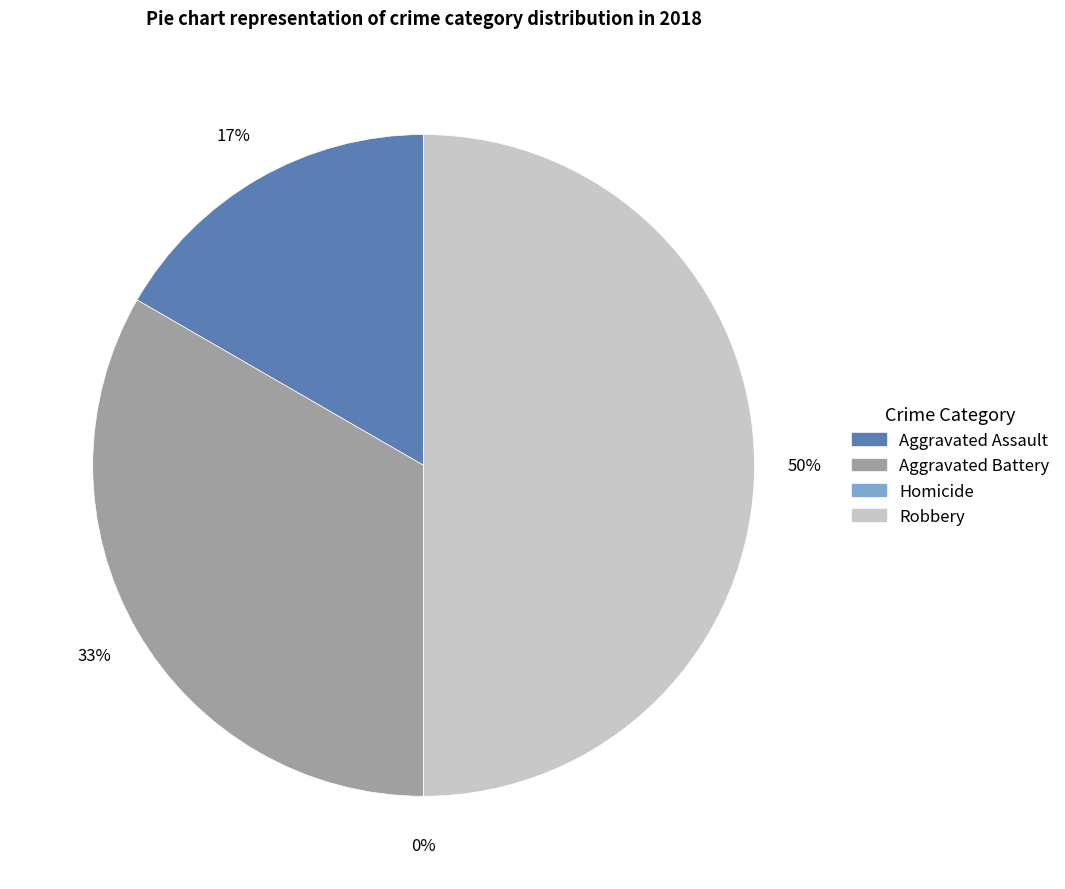

Is it true that Aggravated Battery is 43% of the pie?

False